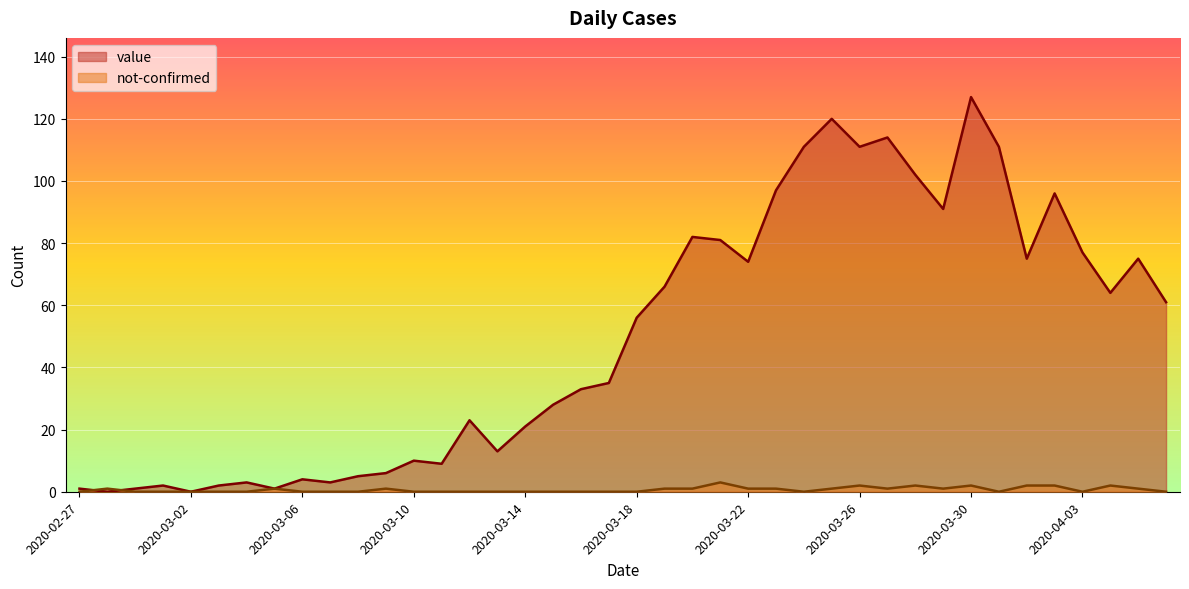

What is the label of the 27th point from the right?

2020-03-11